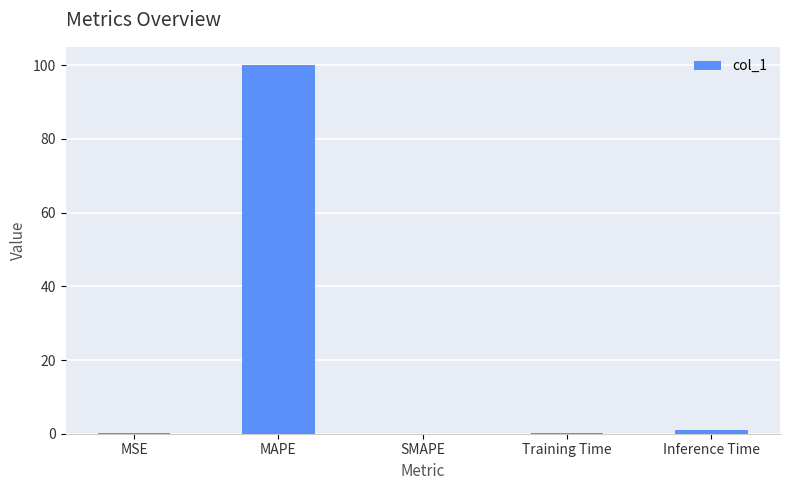

The chart shows a value of 146.8 at MAPE. True or false?

False